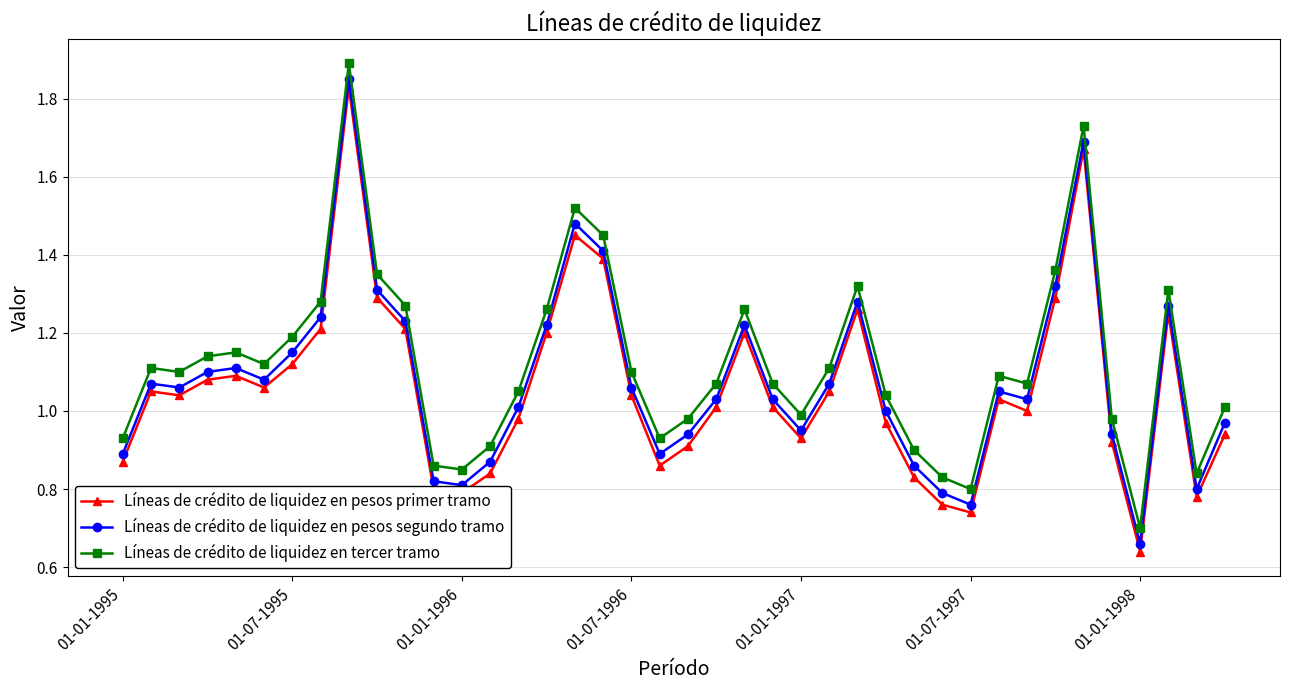

What are all the series names shown in the legend?

Líneas de crédito de liquidez en pesos primer tramo, Líneas de crédito de liquidez en pesos segundo tramo, Líneas de crédito de liquidez en tercer tramo